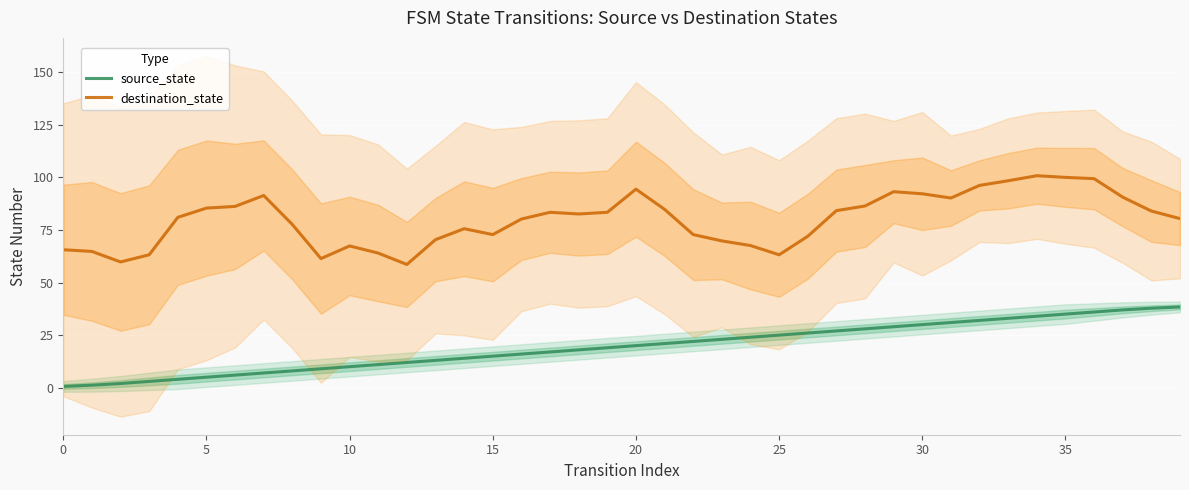

Is the value of destination_state at 15 greater than the value of source_state at 10?

Yes